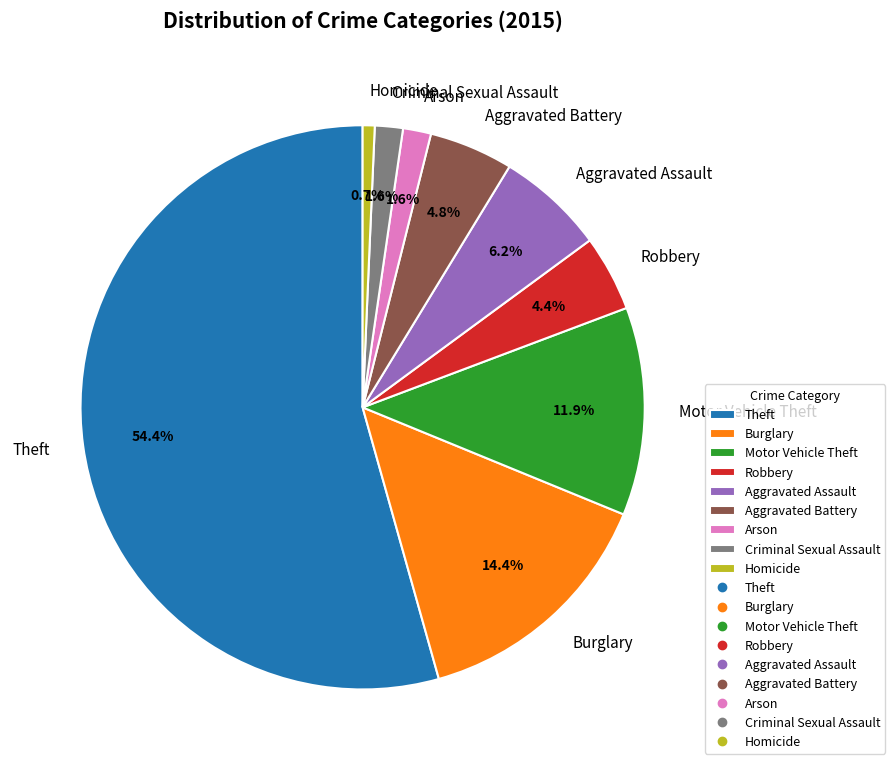

Between Burglary and Motor Vehicle Theft, which is larger?

Burglary